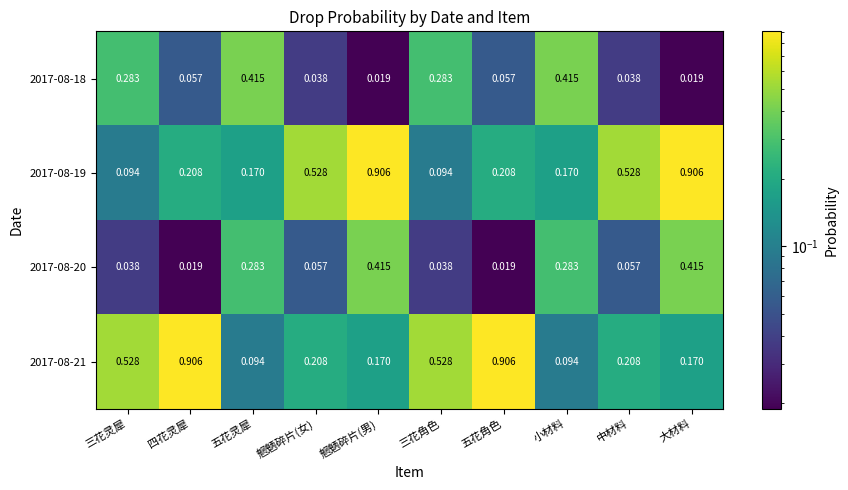

Is the value of 2017-08-20 at 魍魉碎片(男) greater than the value of 2017-08-19 at 四花灵犀?

Yes